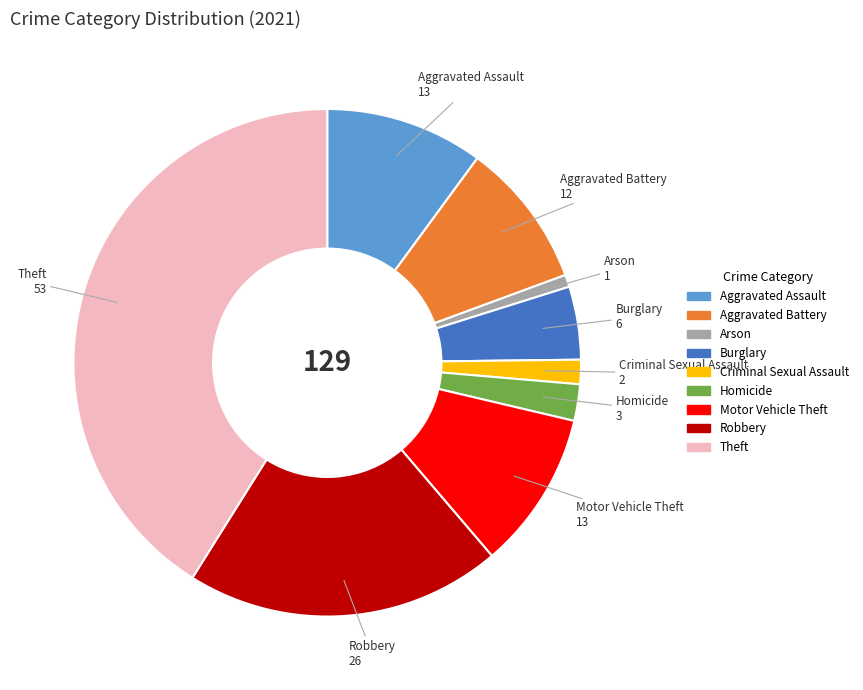

Between Burglary and Theft, which is larger?

Theft